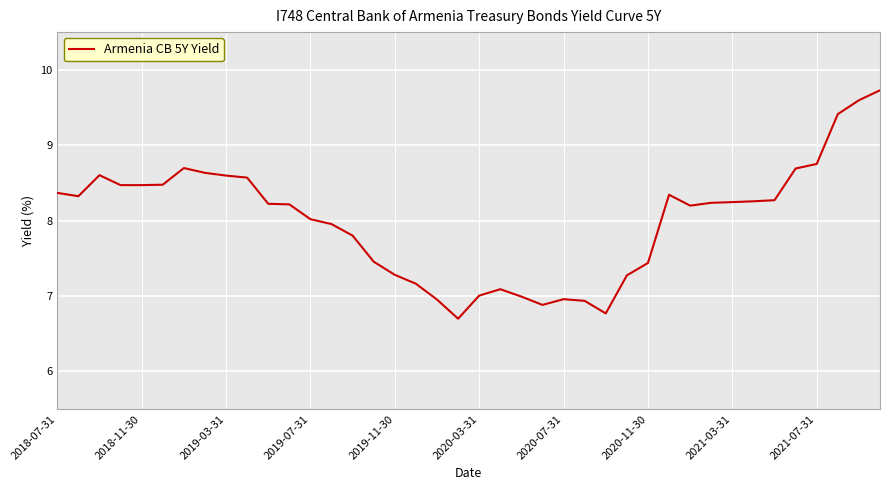

What is the greatest value displayed?

9.7